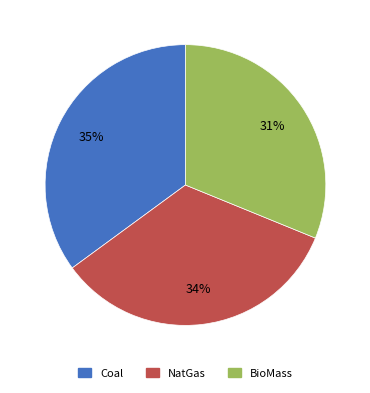

Is Coal the majority of the pie?

No